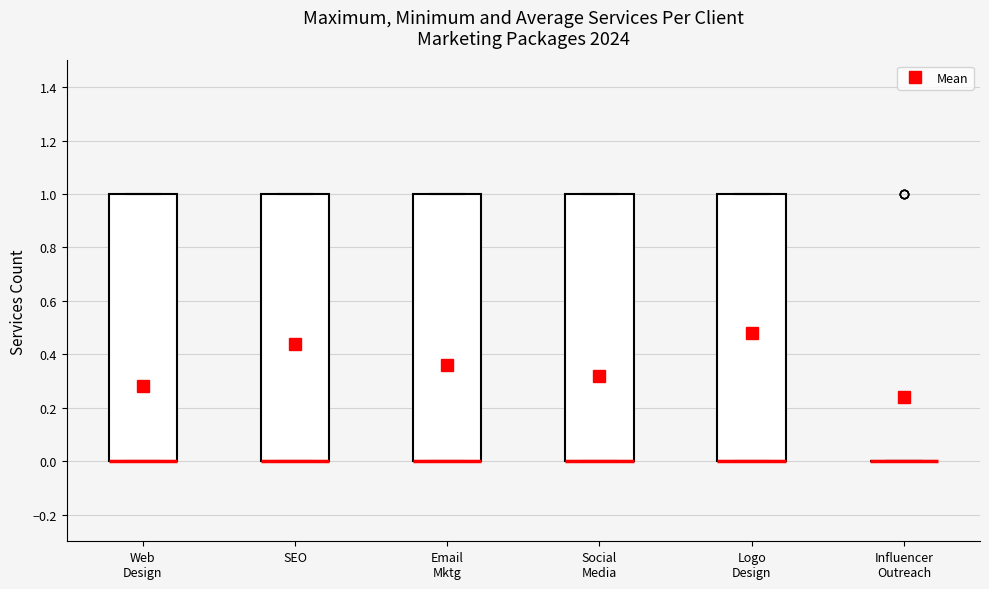

Where is the lower edge of the box for SEO on the y-axis? The values are not printed on the chart, so give them approximately, as read against the axis.

0